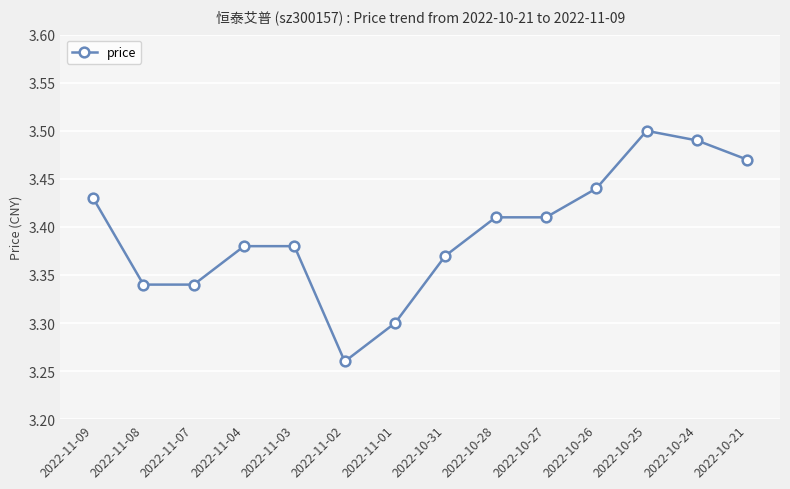

Which category has the lowest value across all series?

2022-11-02